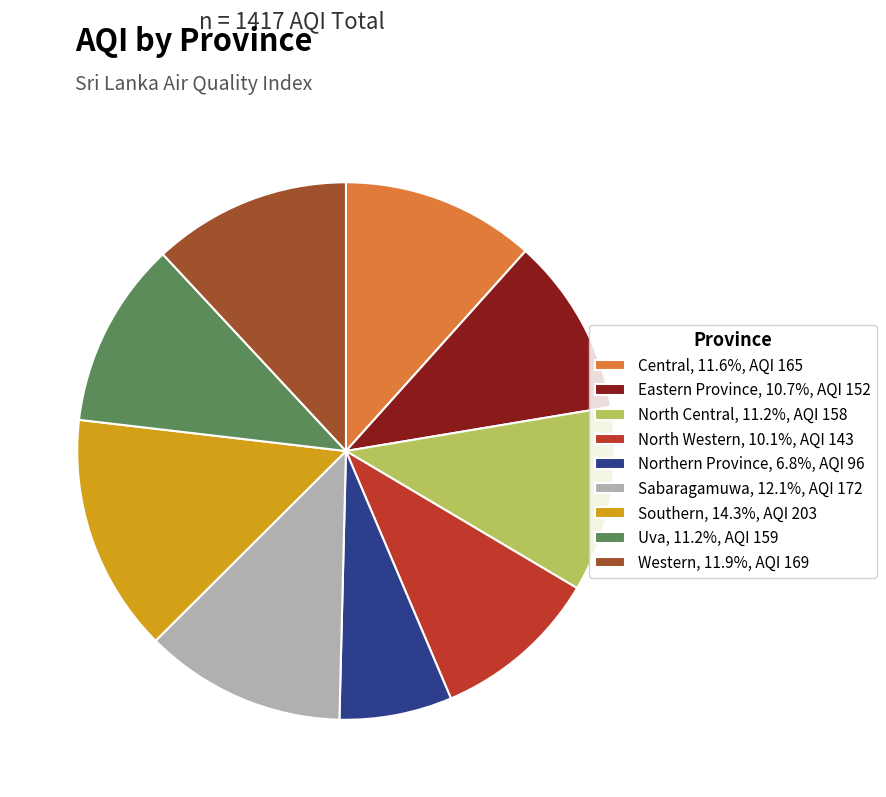

Count the number of slices in the pie.

9